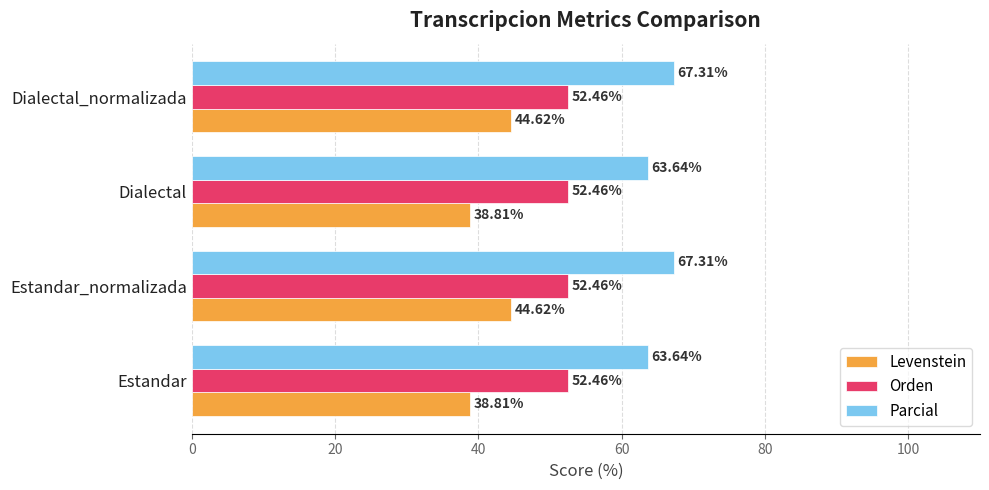

How many values in the Levenstein series exceed 44?

2